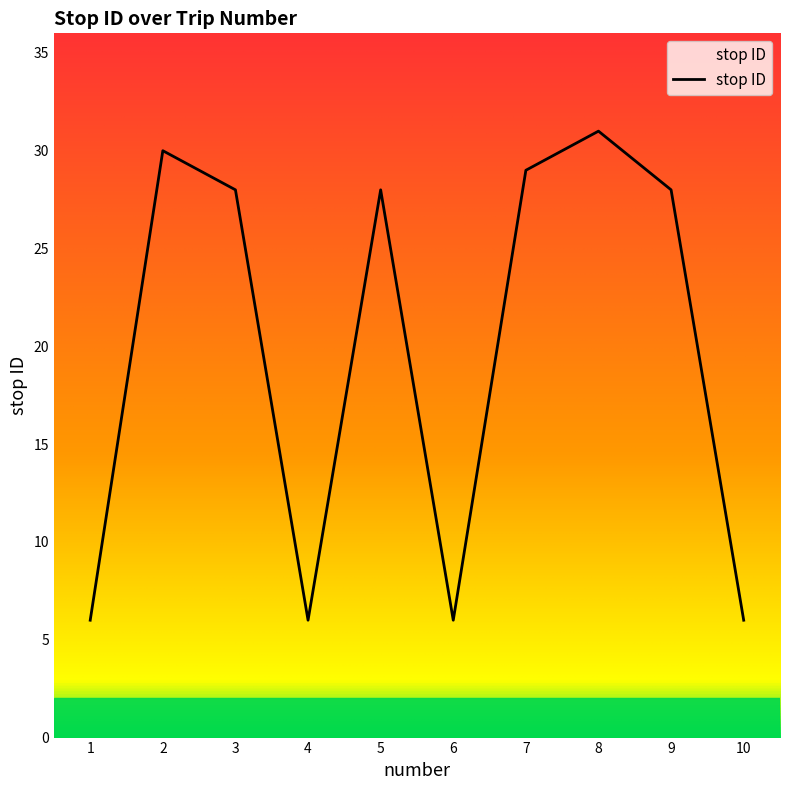

What is the value of the 6th point from the left?

6